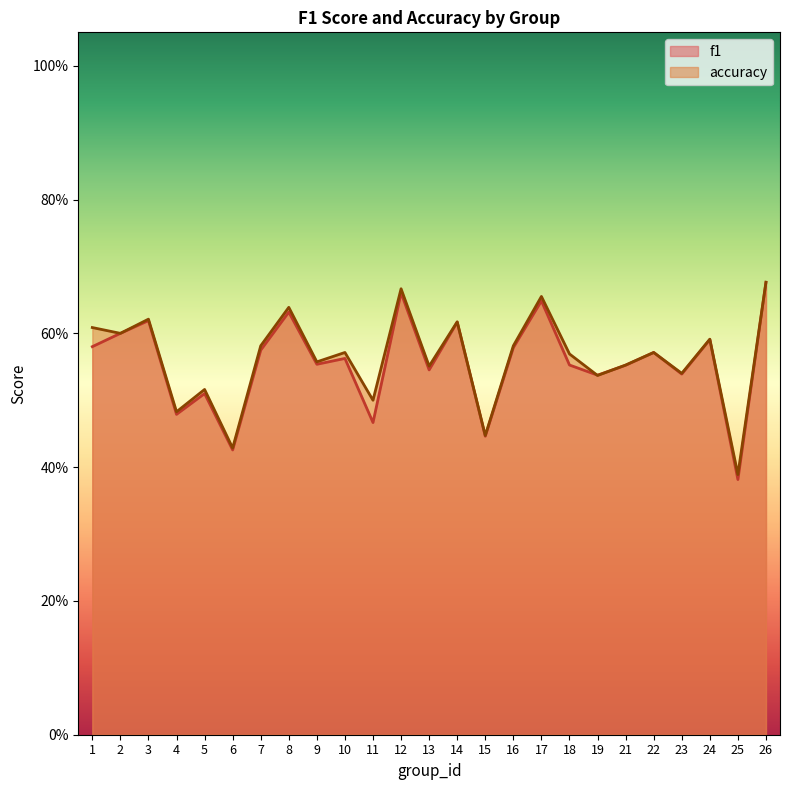

Reading left to right, what are all the values shown in this chart?

f1: 0.6	0.6	0.6	0.5	0.5	0.4	0.6	0.6	0.6	0.6	0.5	0.7	0.5	0.6	0.4	0.6	0.6	0.6	0.5	0.6	0.6	0.5	0.6	0.4	0.7
accuracy: 0.6	0.6	0.6	0.5	0.5	0.4	0.6	0.6	0.6	0.6	0.5	0.7	0.6	0.6	0.4	0.6	0.7	0.6	0.5	0.6	0.6	0.5	0.6	0.4	0.7